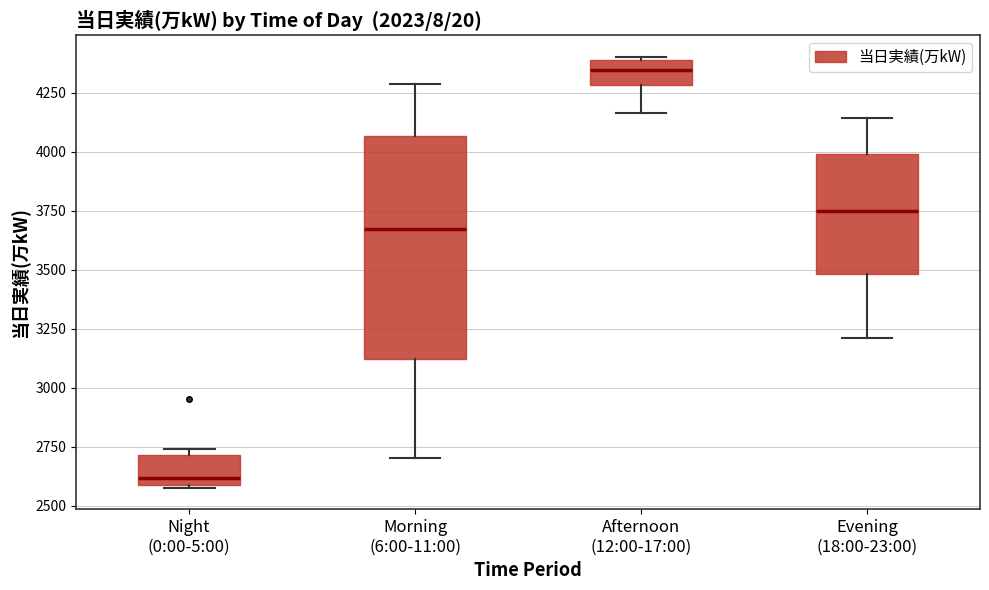

Where does the median line of the box for Morning (6:00-11:00) sit on the y-axis? The values are not printed on the chart, so give them approximately, as read against the axis.

3650